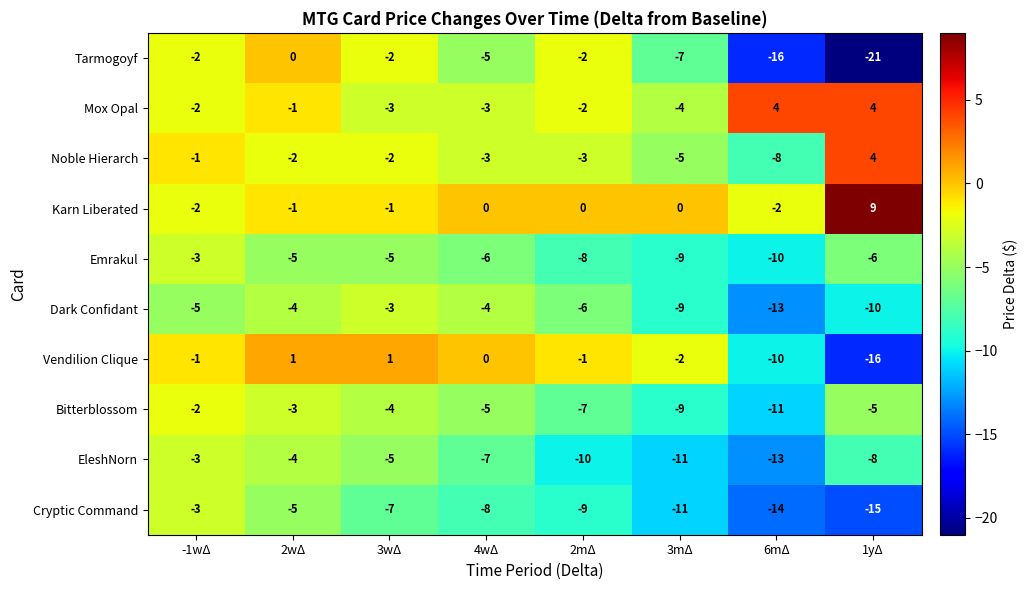

What is the approximate value of Tarmogoyf at 1yΔ, to the nearest 5?

-20